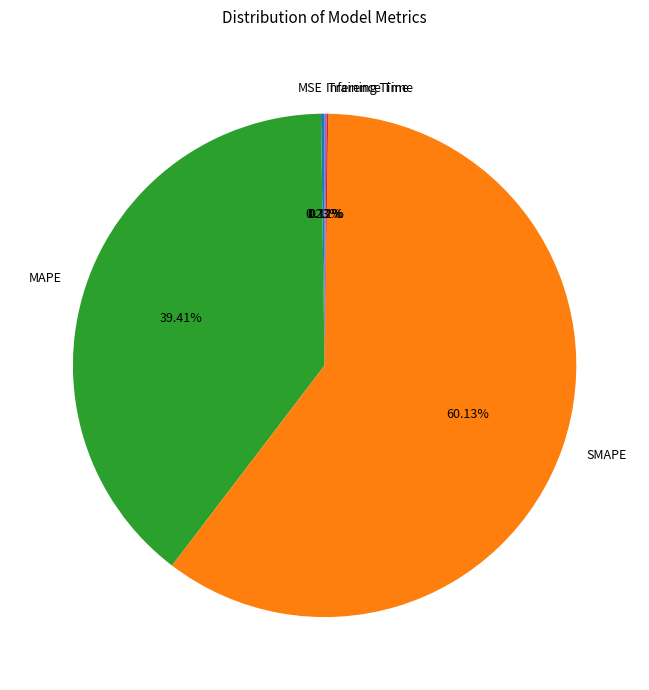

Is there a majority slice in this chart?

Yes